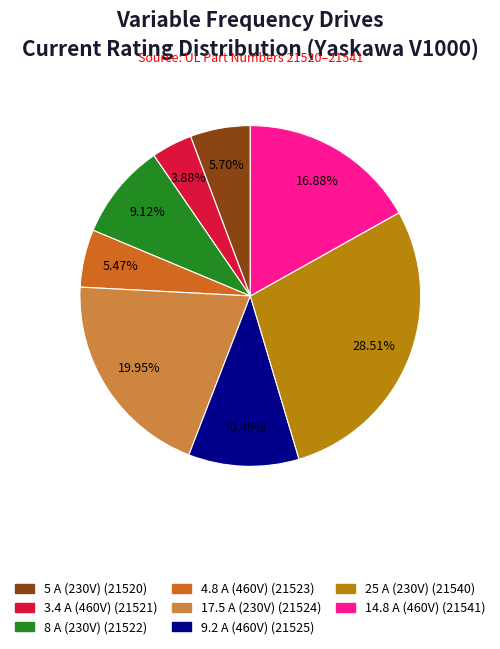

True or false: 5 A (230V) accounts for 6% of the total.

True